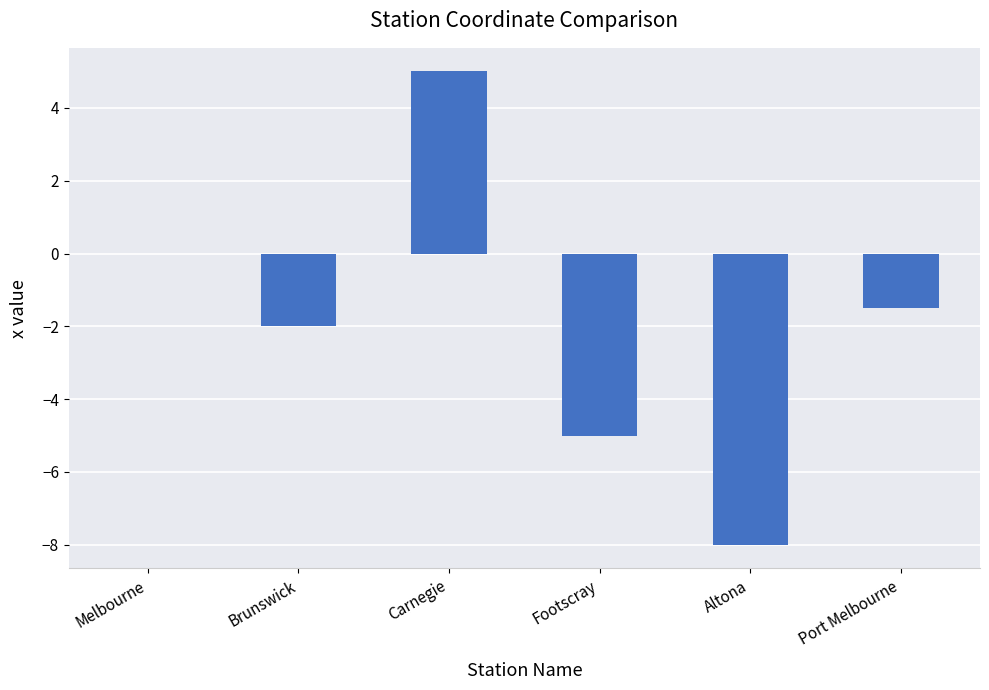

Reading right to left, what are all the values shown in this chart?

Port Melbourne=-1.5	Altona=-8.0	Footscray=-5.0	Carnegie=5.0	Brunswick=-2.0	Melbourne=0.0